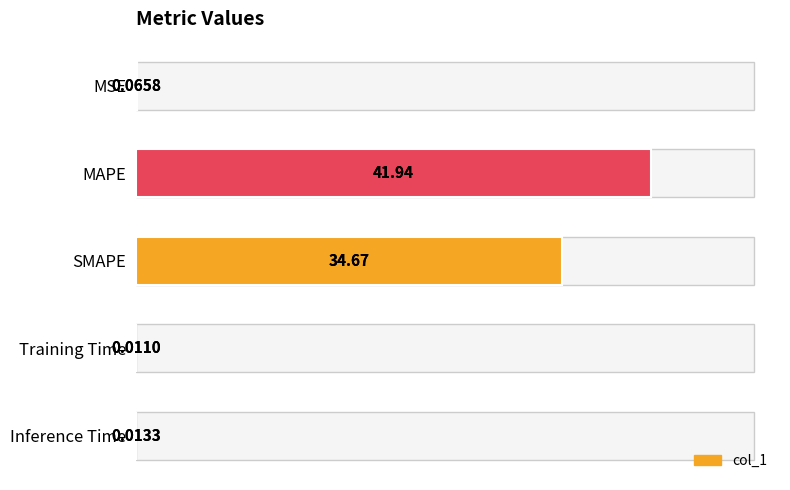

Are the bars horizontal?

Yes